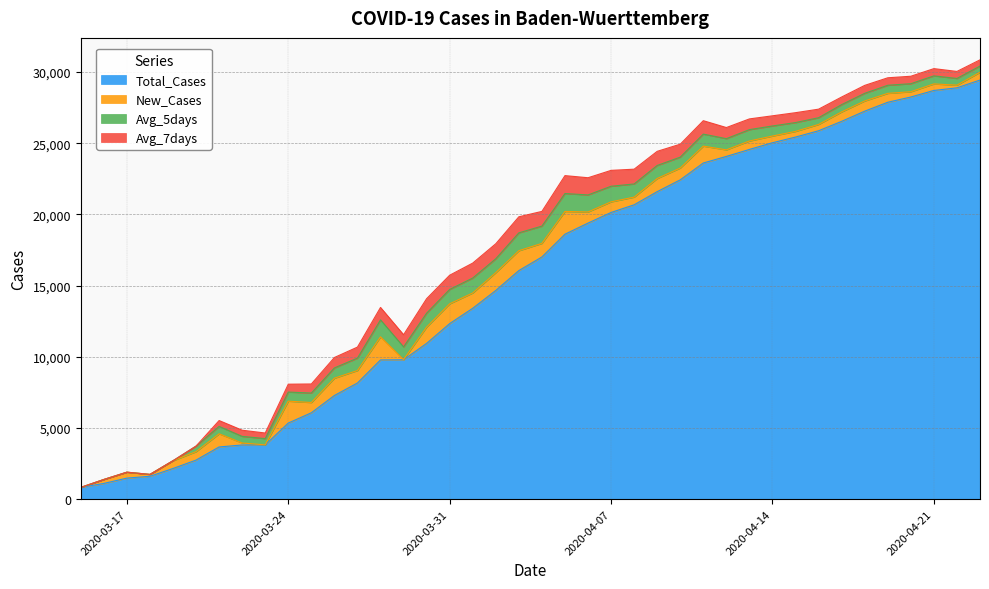

Which series has the widest spread of values?

Total_Cases